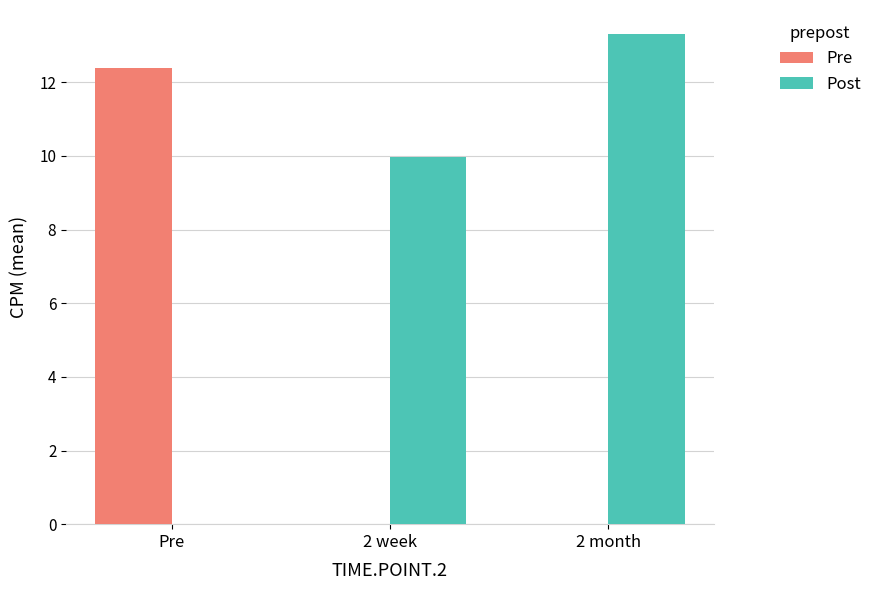

Reading left to right, what are all the values shown in this chart?

Pre: Pre=12.4	2 week=0.0	2 month=0.0
Post: Pre=0.0	2 week=10.0	2 month=13.3